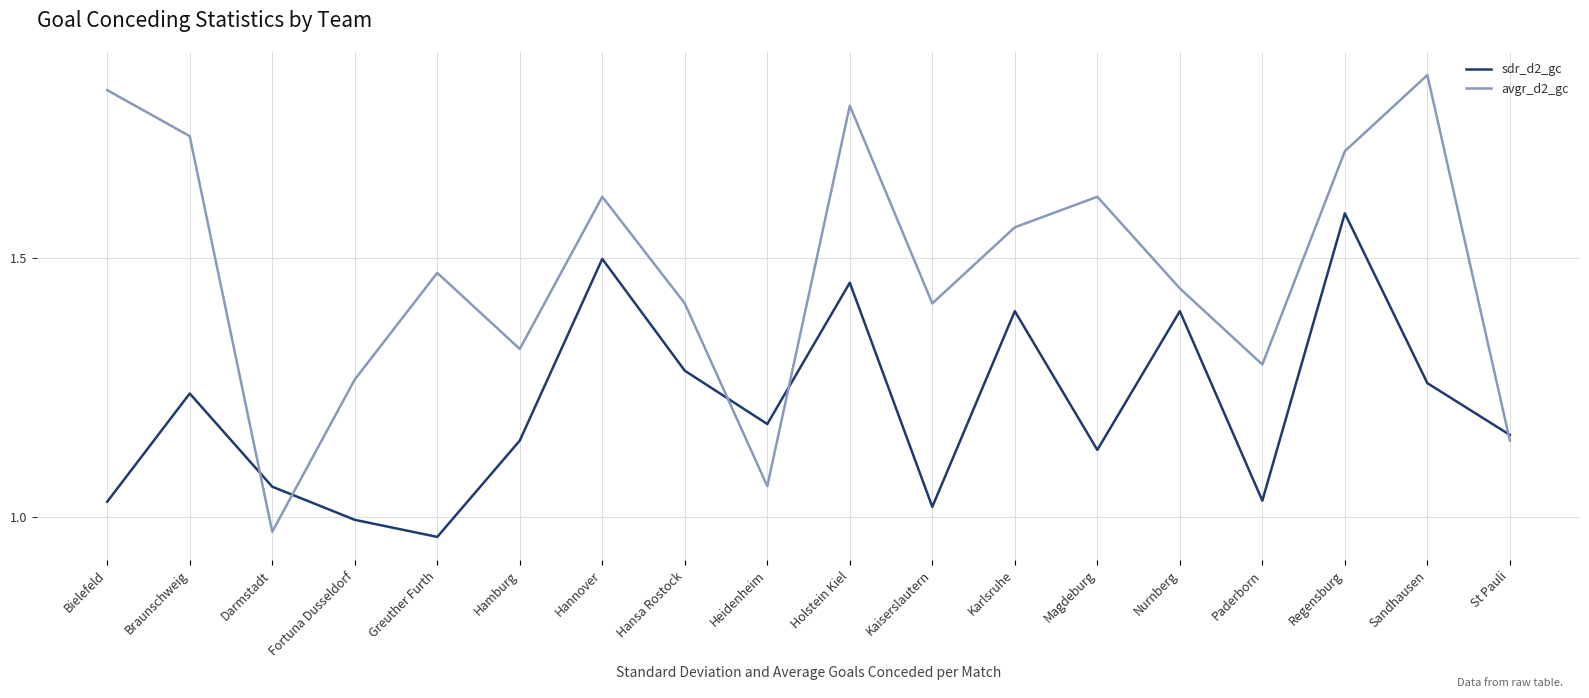

Which series has the largest total across all categories?

avgr_d2_gc